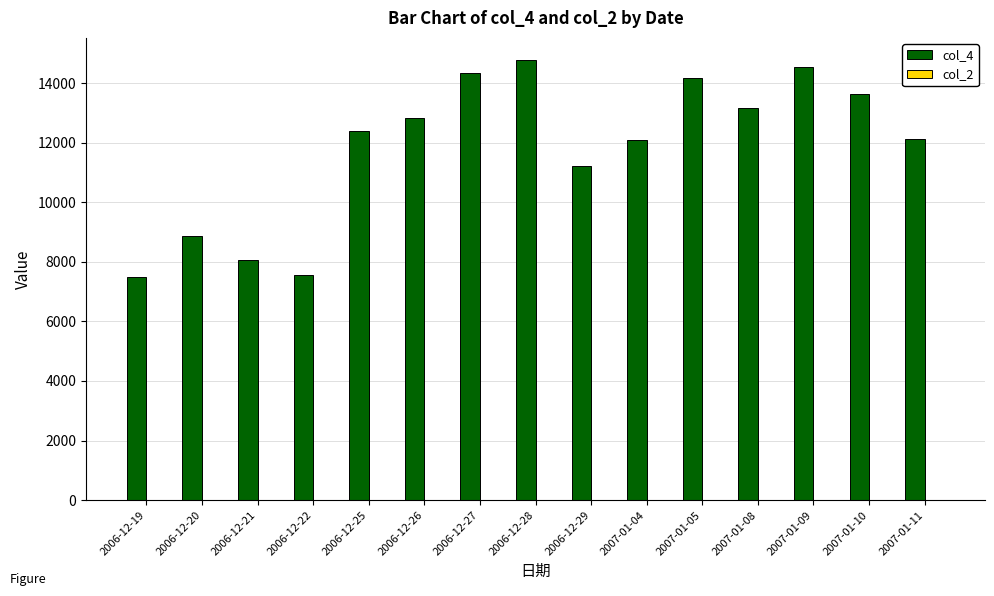

Is it true that the value at 2007-01-09 is 14548?

True